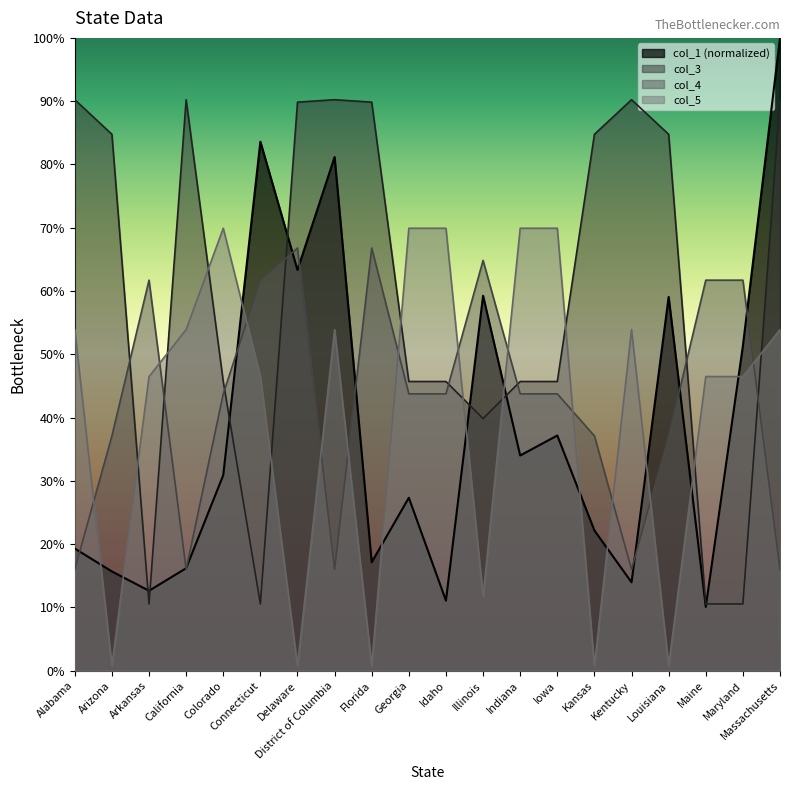

Reading left to right, what are all the values shown in this chart?

col_1: Alabama=0.2	Arizona=0.2	Arkansas=0.1	California=0.2	Colorado=0.3	Connecticut=0.8	Delaware=0.6	District of Columbia=0.8	Florida=0.2	Georgia=0.3	Idaho=0.1	Illinois=0.6	Indiana=0.3	Iowa=0.4	Kansas=0.2	Kentucky=0.1	Louisiana=0.6	Maine=0.1	Maryland=0.5	Massachusetts=1.0
col_3: Alabama=0.9	Arizona=0.8	Arkansas=0.1	California=0.9	Colorado=0.5	Connecticut=0.1	Delaware=0.9	District of Columbia=0.9	Florida=0.9	Georgia=0.5	Idaho=0.5	Illinois=0.4	Indiana=0.5	Iowa=0.5	Kansas=0.8	Kentucky=0.9	Louisiana=0.8	Maine=0.1	Maryland=0.1	Massachusetts=0.9
col_4: Alabama=0.2	Arizona=0.4	Arkansas=0.6	California=0.2	Colorado=0.4	Connecticut=0.6	Delaware=0.7	District of Columbia=0.2	Florida=0.7	Georgia=0.4	Idaho=0.4	Illinois=0.6	Indiana=0.4	Iowa=0.4	Kansas=0.4	Kentucky=0.2	Louisiana=0.4	Maine=0.6	Maryland=0.6	Massachusetts=0.2
col_5: Alabama=0.5	Arizona=0.0	Arkansas=0.5	California=0.5	Colorado=0.7	Connecticut=0.5	Delaware=0.0	District of Columbia=0.5	Florida=0.0	Georgia=0.7	Idaho=0.7	Illinois=0.1	Indiana=0.7	Iowa=0.7	Kansas=0.0	Kentucky=0.5	Louisiana=0.0	Maine=0.5	Maryland=0.5	Massachusetts=0.5